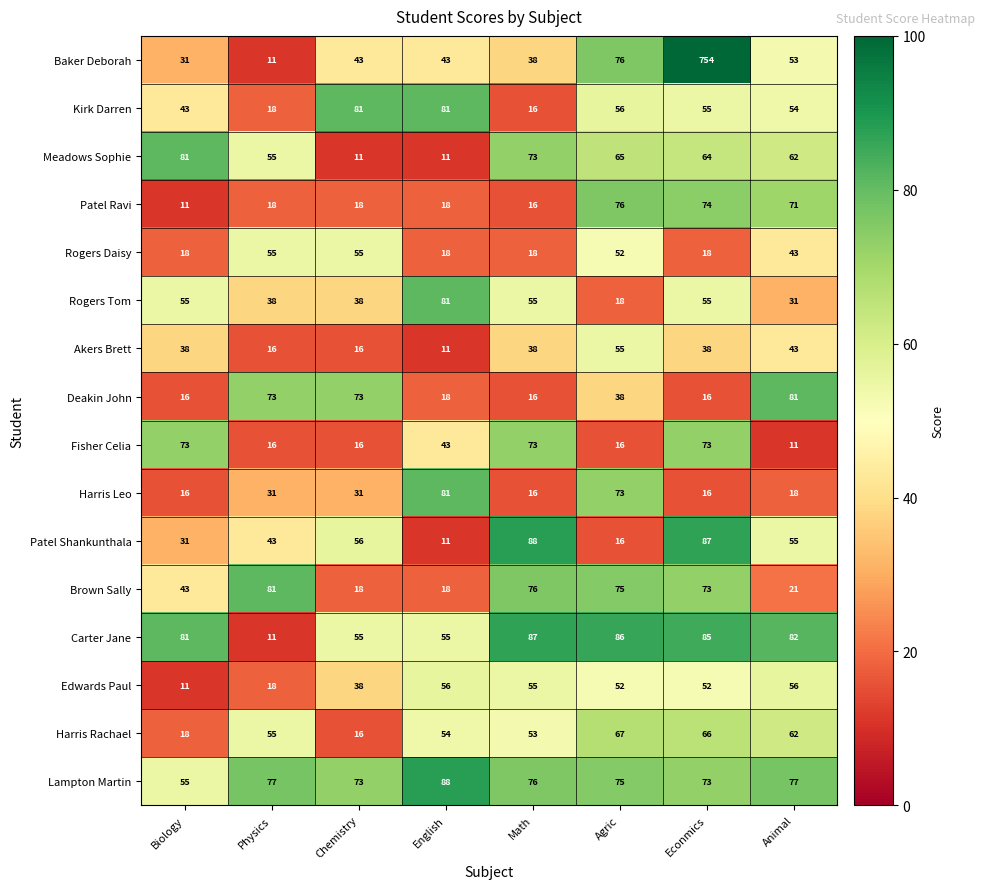

What is the greatest value displayed?

754